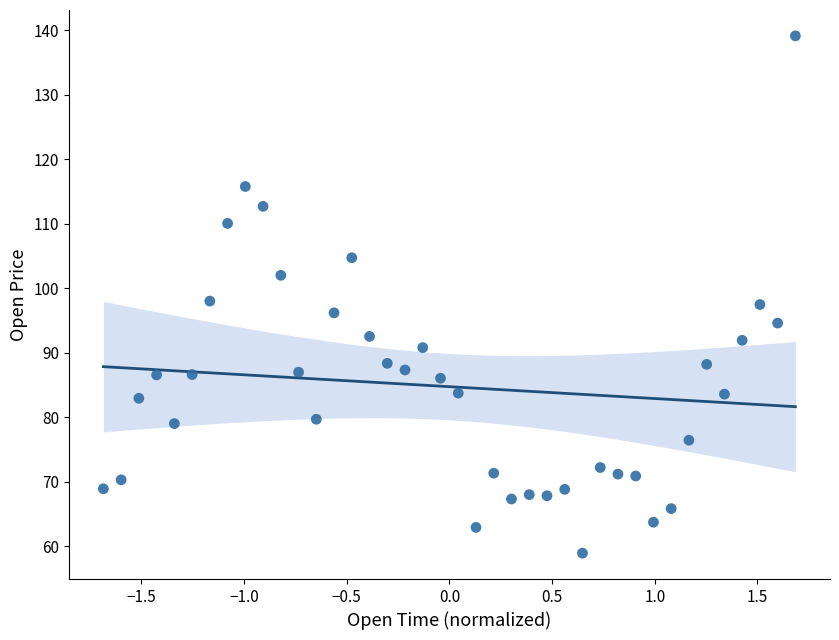

What is the range of Y values (max minus min)?

80.2